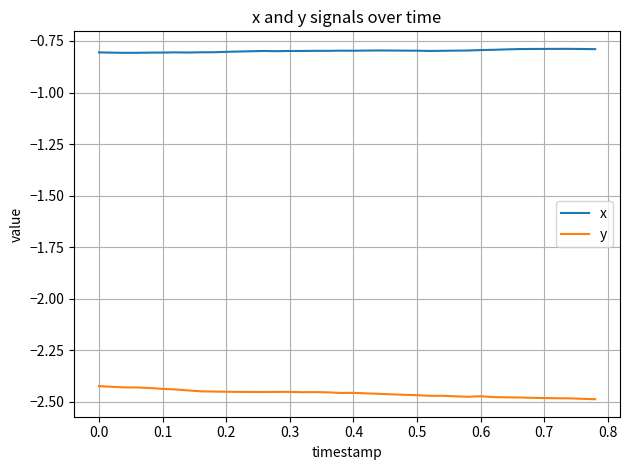

List the series in order of their overall mean, highest first.

x, y